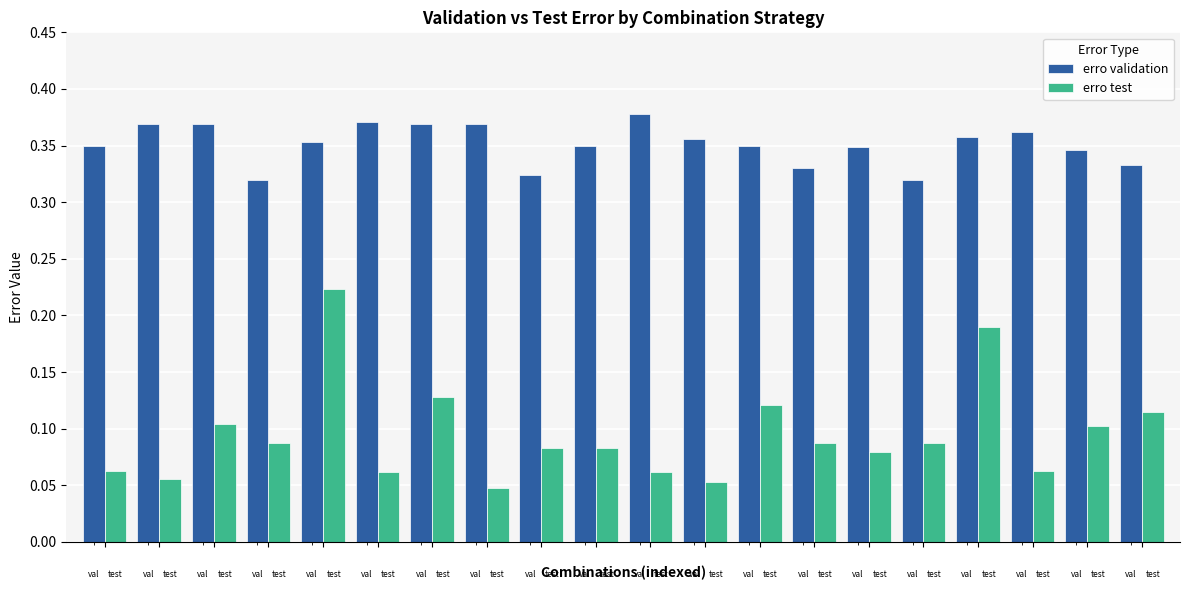

What is the sum of all erro validation values?

7.0